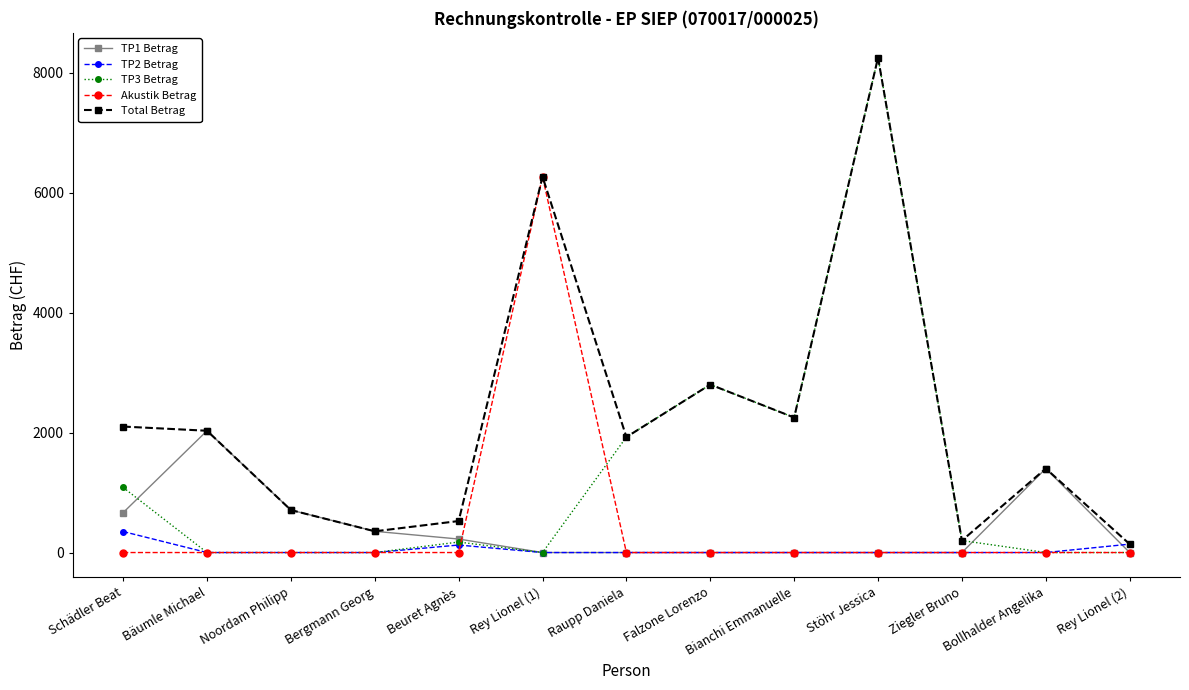

The value of TP3 Betrag at Beuret Agnès is 175. True or false?

True